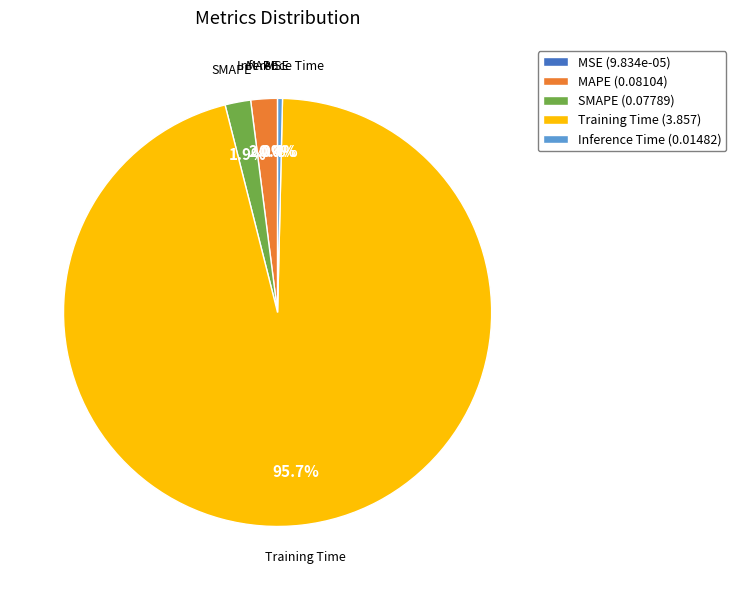

To the nearest percent, what is the difference between the Inference Time and SMAPE slice percentages?

2%